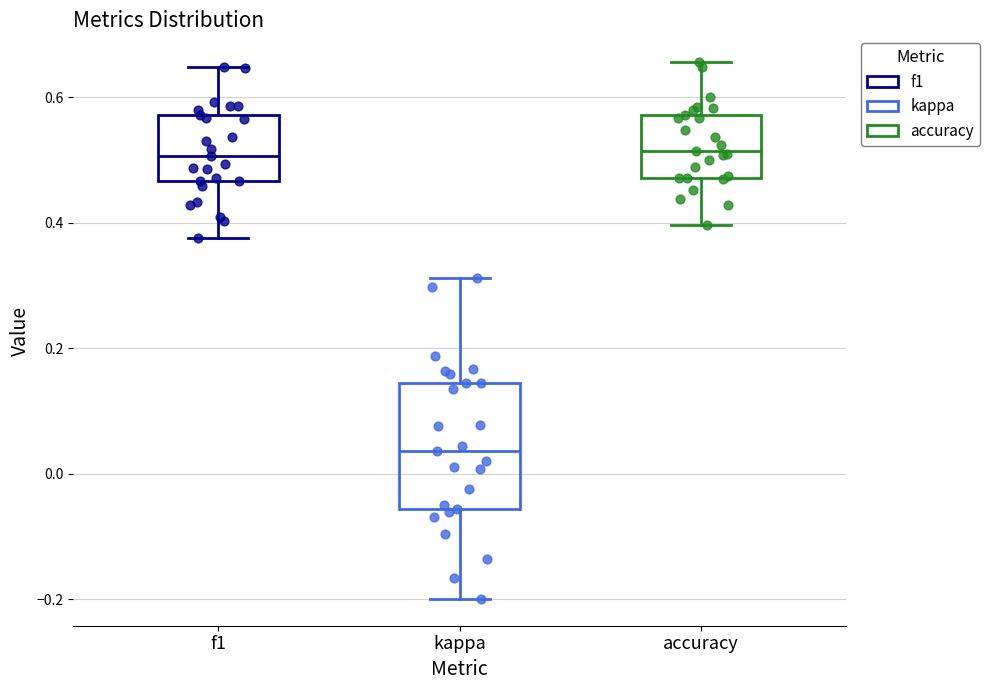

Reading left to right, transcribe this box plot: for each box, give where its median line is, the range the box spans, and where its two whiskers end, as read against the y-axis. The values are not printed on the chart, so give them approximately, as read against the axis.

f1: median 0.50, box 0.46 to 0.58, whiskers 0.38 to 0.64
kappa: median 0.04, box -0.06 to 0.14, whiskers -0.20 to 0.32
accuracy: median 0.52, box 0.48 to 0.58, whiskers 0.40 to 0.66